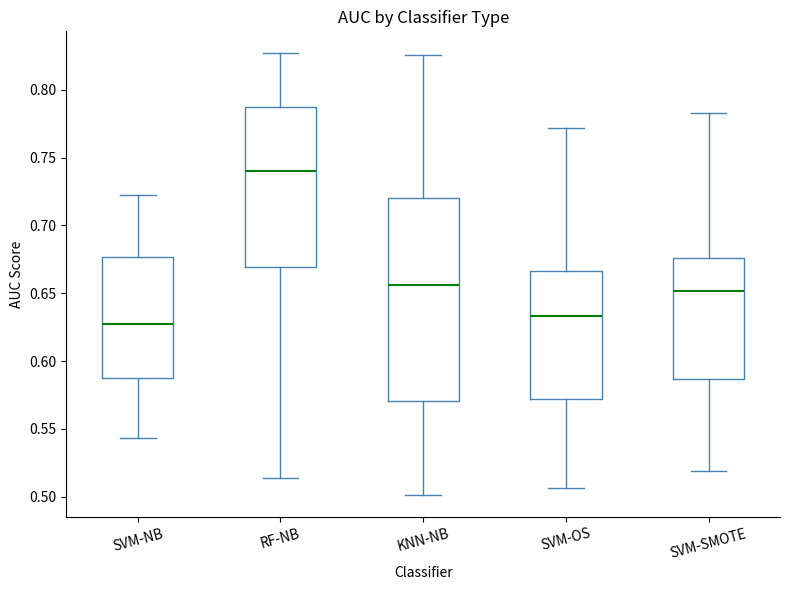

Reading left to right, read every box against the y-axis: the position of its median line, the range the box covers, and the ends of its whiskers. The values are not printed on the chart, so give them approximately, as read against the axis.

SVM-NB: median 0.625, box 0.590 to 0.675, whiskers 0.545 to 0.720
RF-NB: median 0.740, box 0.670 to 0.785, whiskers 0.515 to 0.825
KNN-NB: median 0.655, box 0.570 to 0.720, whiskers 0.500 to 0.825
SVM-OS: median 0.635, box 0.570 to 0.665, whiskers 0.505 to 0.770
SVM-SMOTE: median 0.650, box 0.585 to 0.675, whiskers 0.520 to 0.785